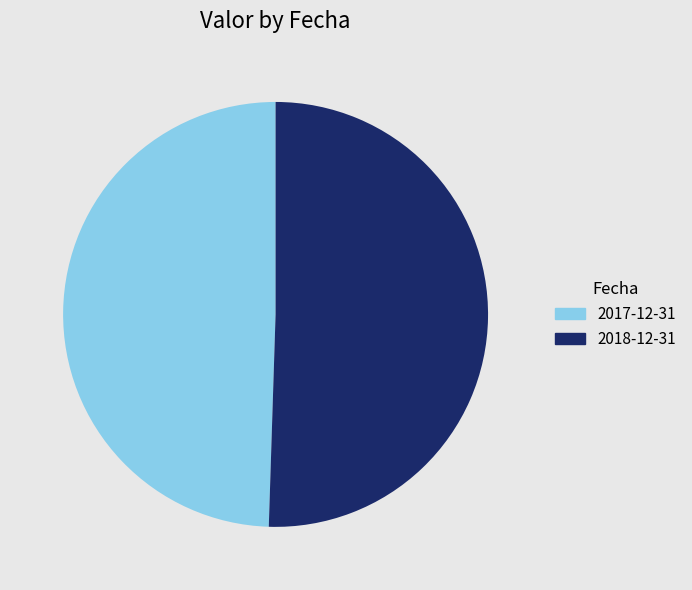

Is there any slice that represents more than half of the pie?

Yes